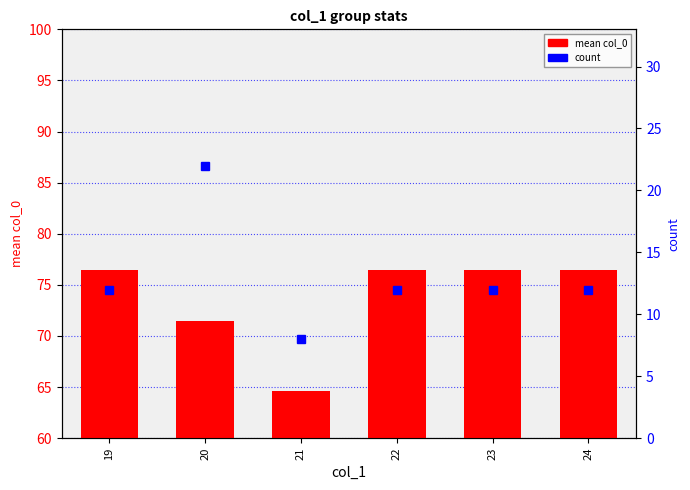

Does the chart contain stacked bars?

No